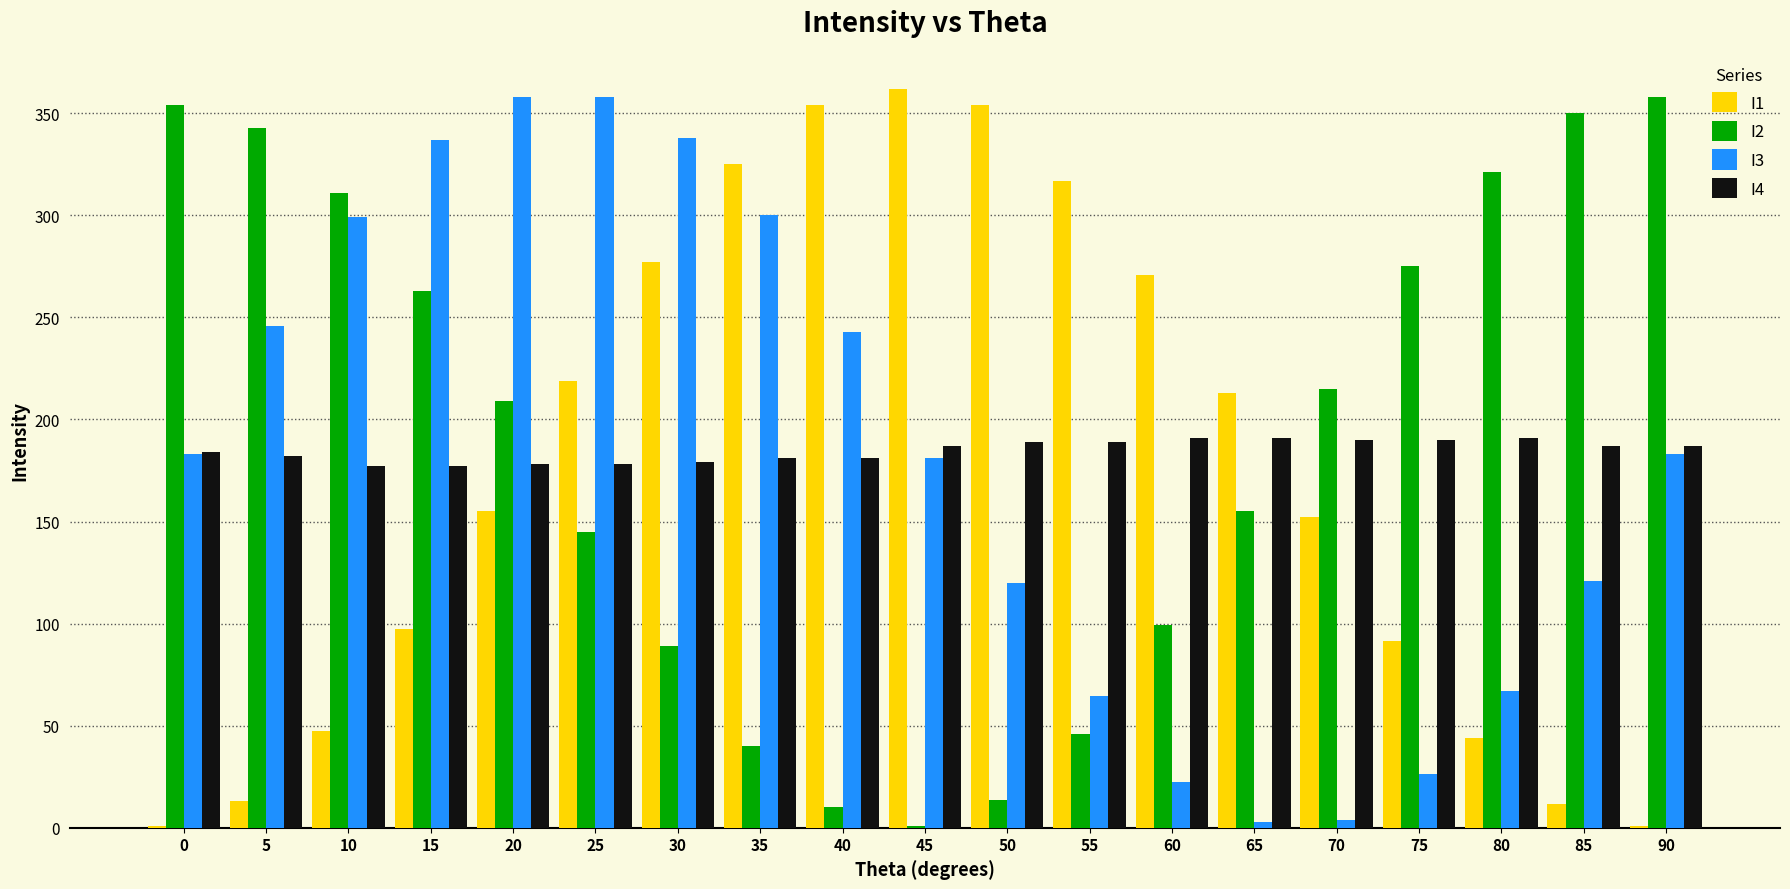

What is the average value of the I3 series?

181.8